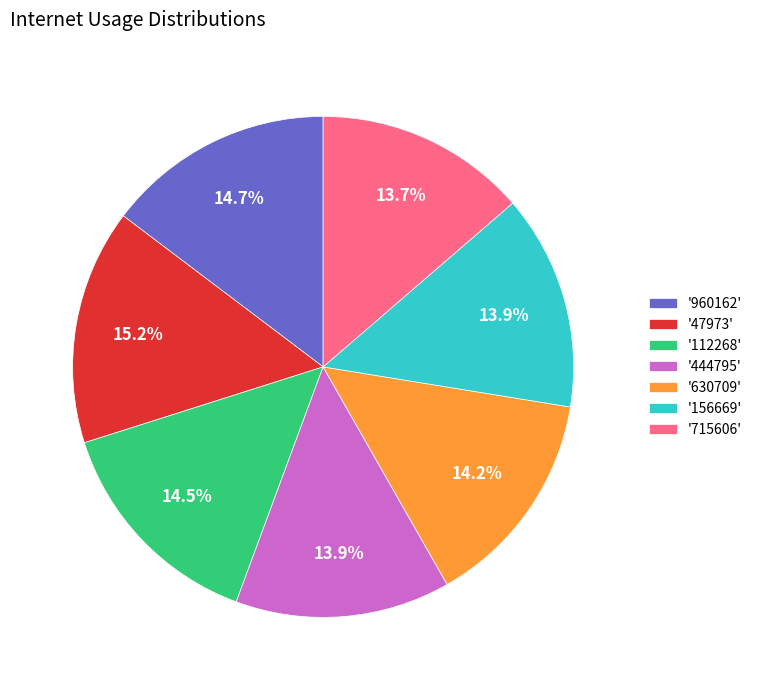

Do '715606' and '960162' together represent more than half of the pie?

No